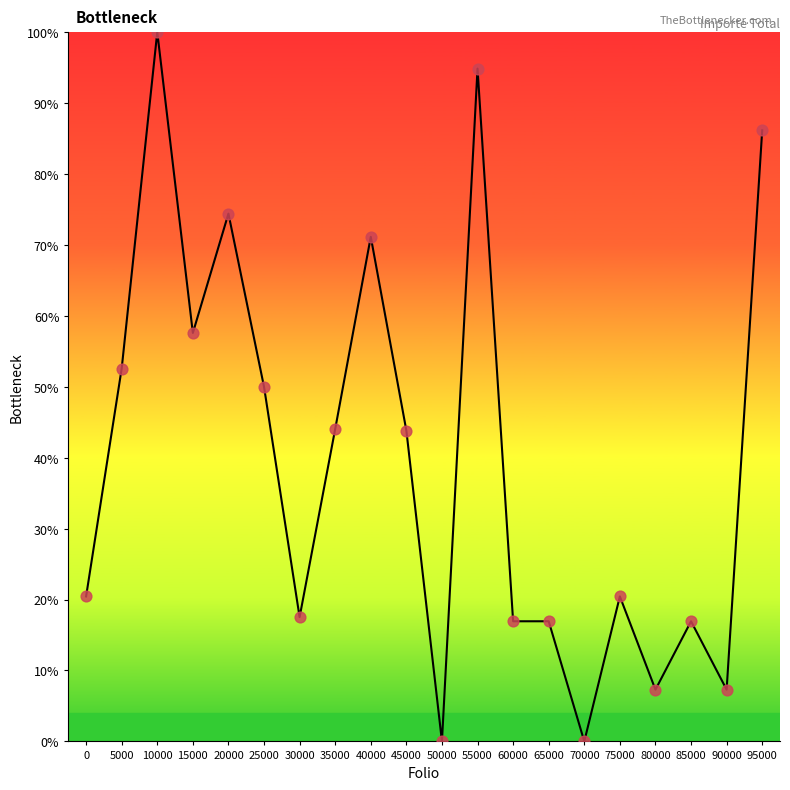

Approximately how many times larger is the value at 0 compared to 35000?

0.5